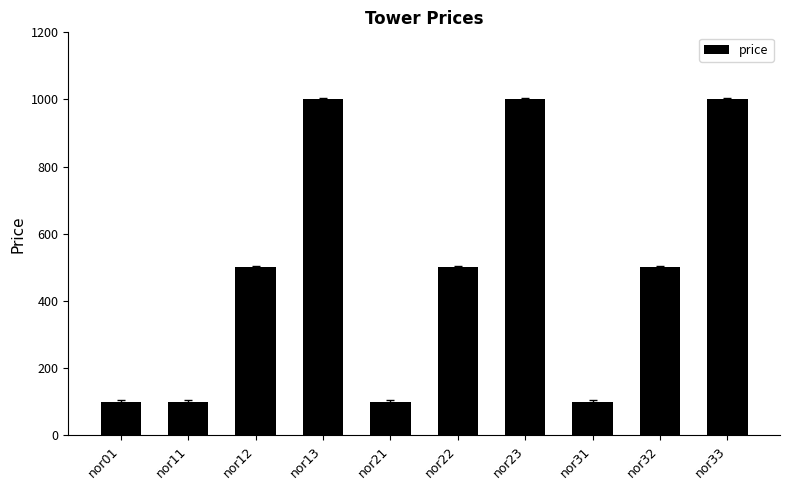

What is the ratio of the value at nor23 to the value at nor11?

10.0